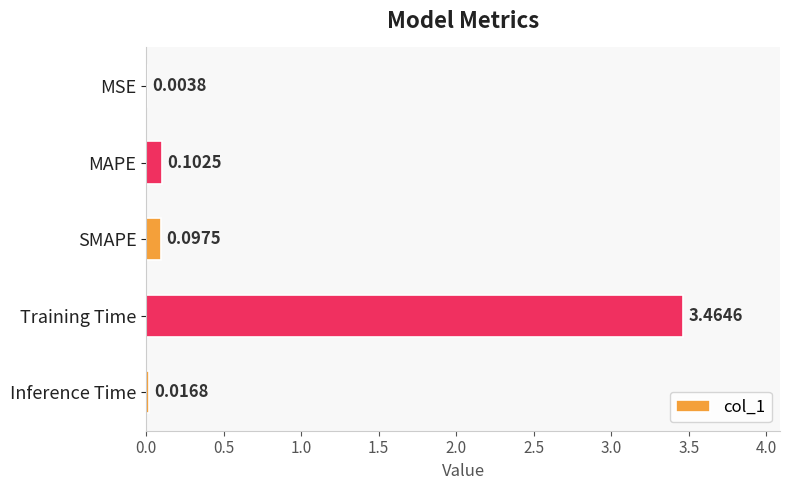

What is the sum of all values?

3.7